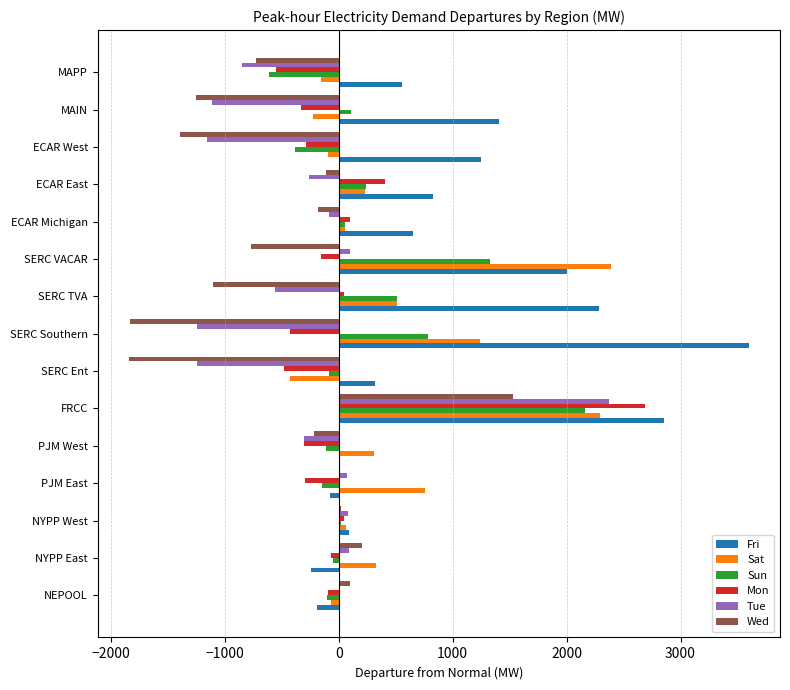

How many data points in Sat are above 230?

8